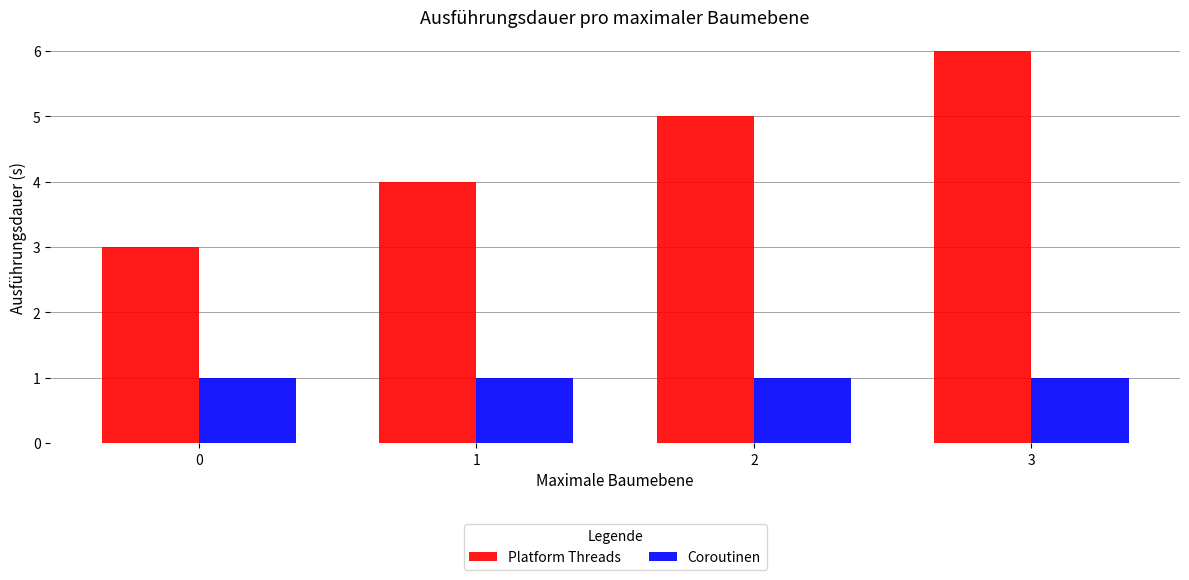

List the series in order of their overall mean, highest first.

Platform Threads, Coroutinen